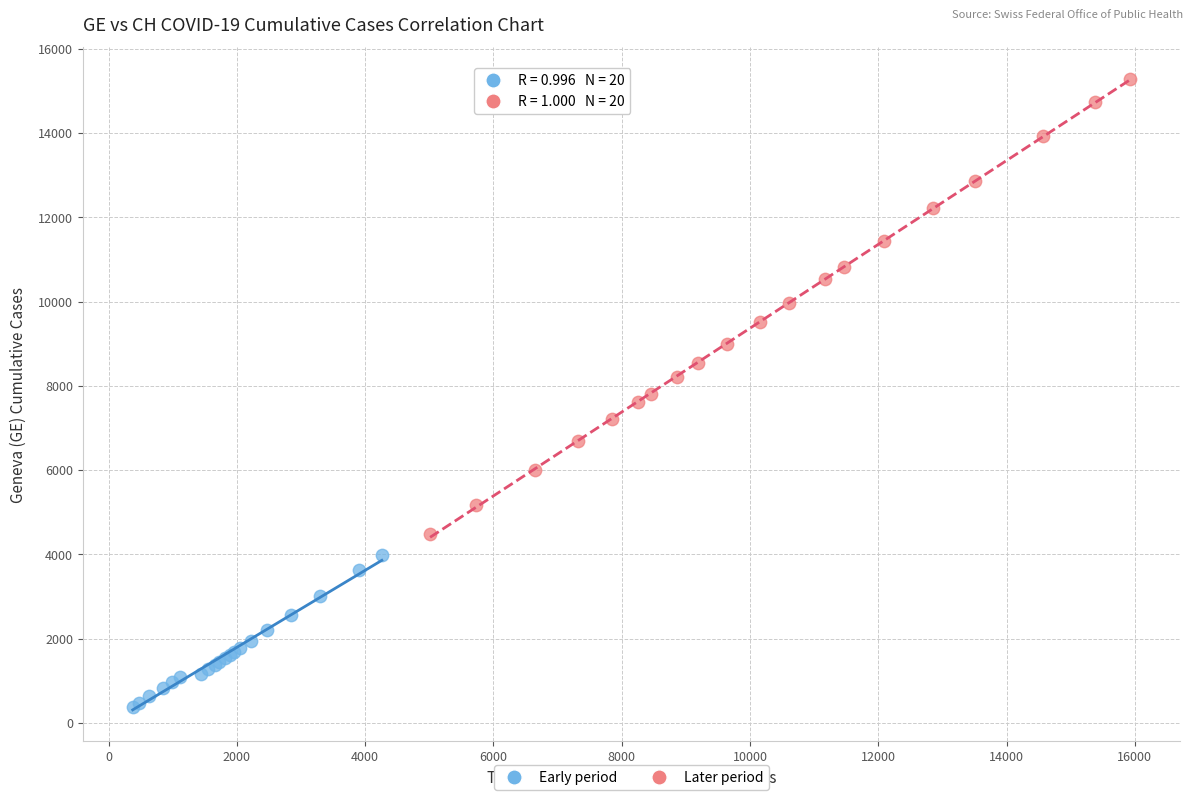

Which series has the widest spread of Y values?

Later period